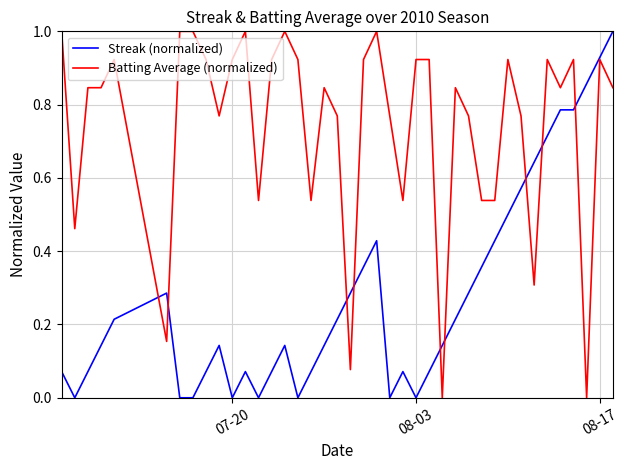

How many lines are shown in the chart?

2